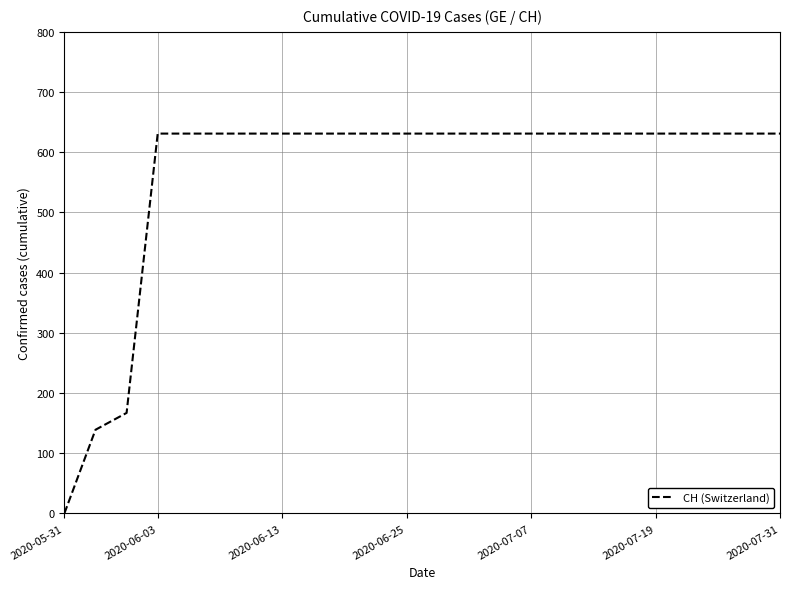

What is the difference between the maximum and minimum values?

631